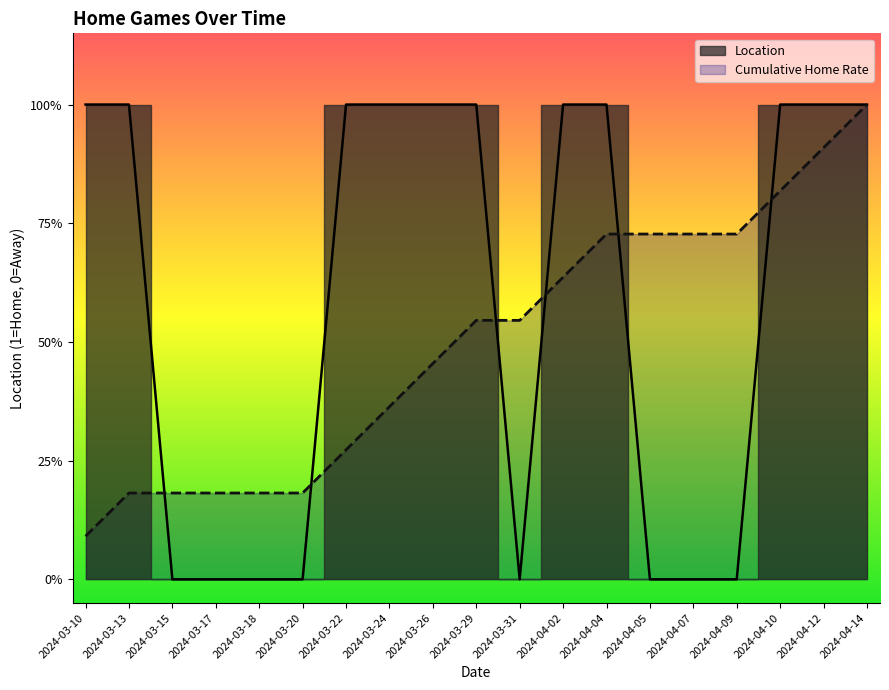

What is the value of the 12th point from the left?

1